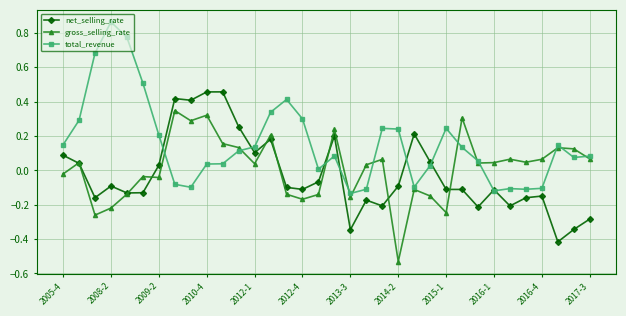

Which series has the widest spread of values?

total_revenue